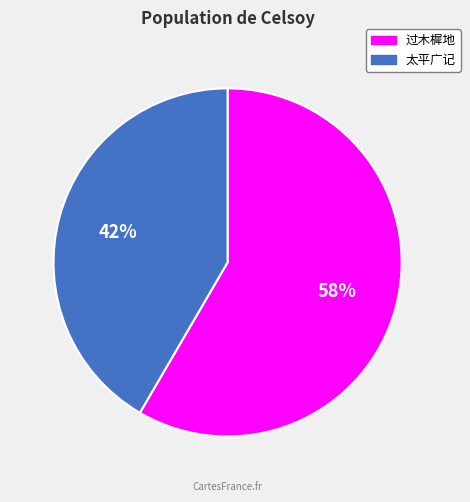

Is there any slice that represents more than half of the pie?

Yes